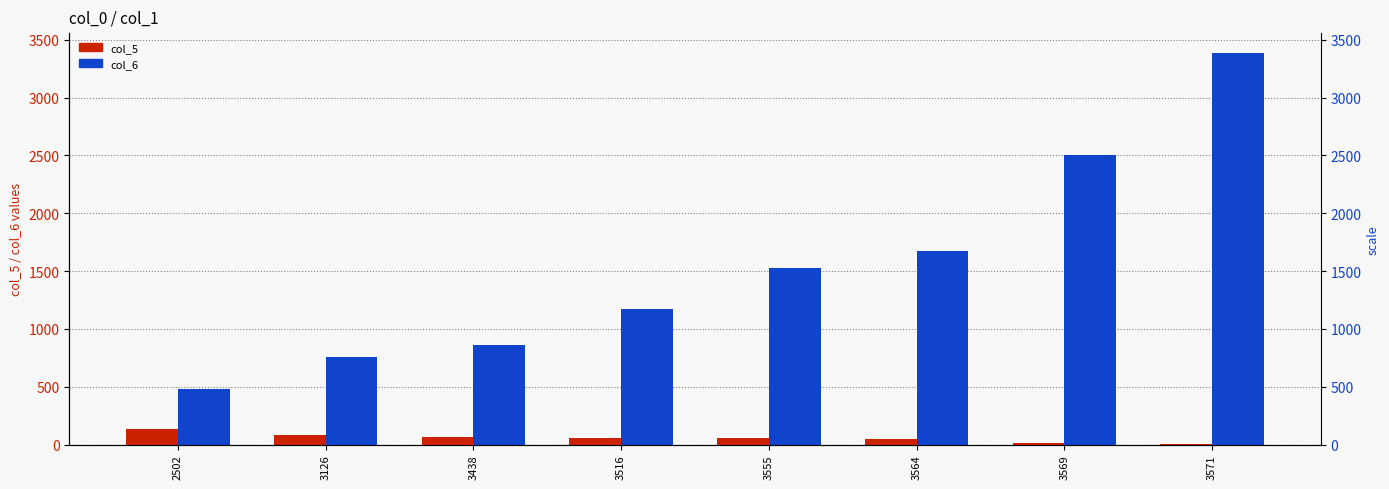

Where is col_6 (percentile rank) nearest to the value 1935?

3564